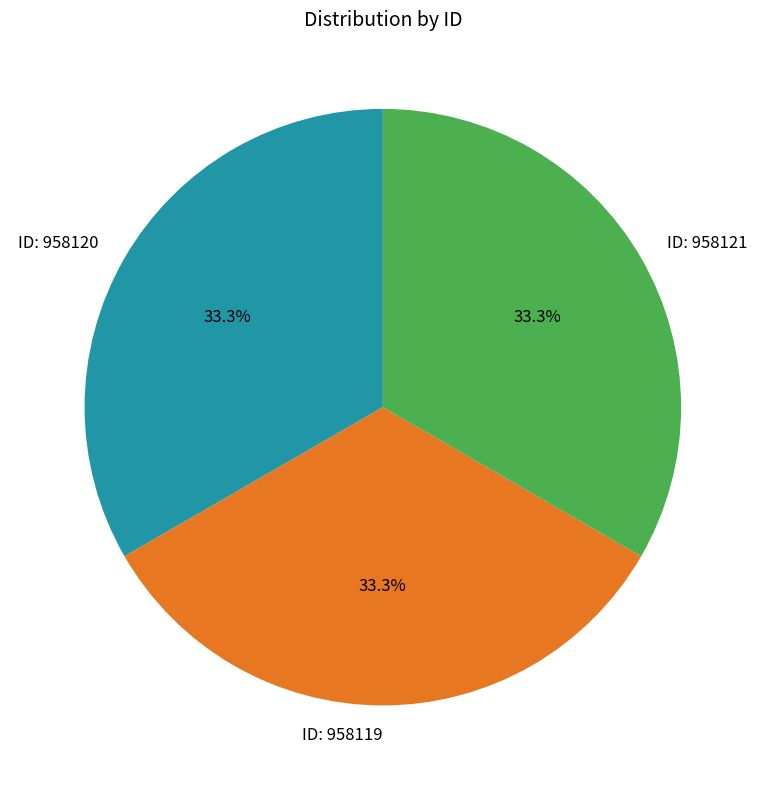

Is there any slice that represents more than half of the pie?

No